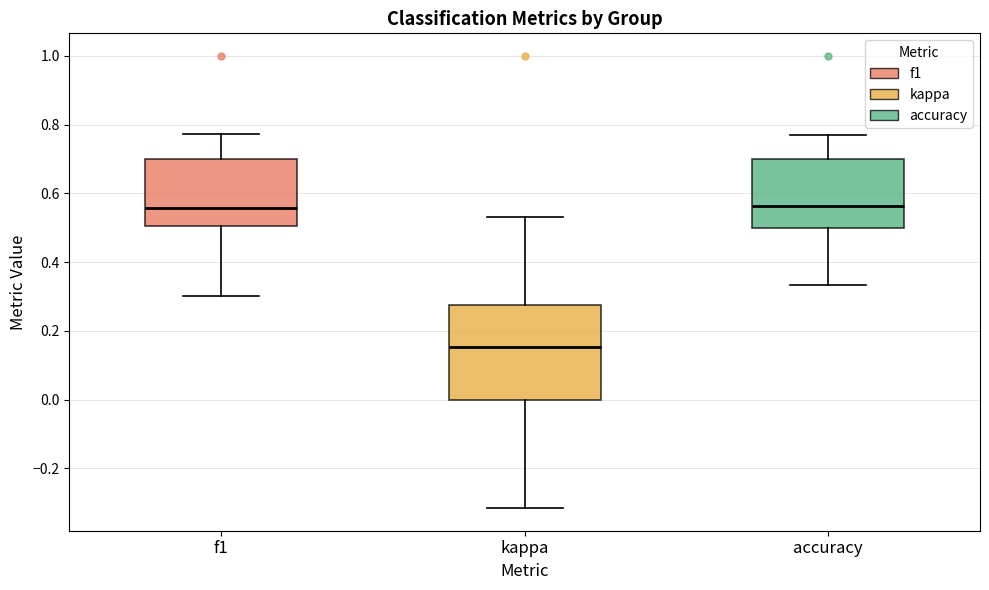

Reading left to right, read every box against the y-axis: the position of its median line, the range the box covers, and the ends of its whiskers. The values are not printed on the chart, so give them approximately, as read against the axis.

f1: median 0.56, box 0.50 to 0.70, whiskers 0.30 to 0.78
kappa: median 0.16, box 0.00 to 0.28, whiskers -0.32 to 0.54
accuracy: median 0.56, box 0.50 to 0.70, whiskers 0.34 to 0.76